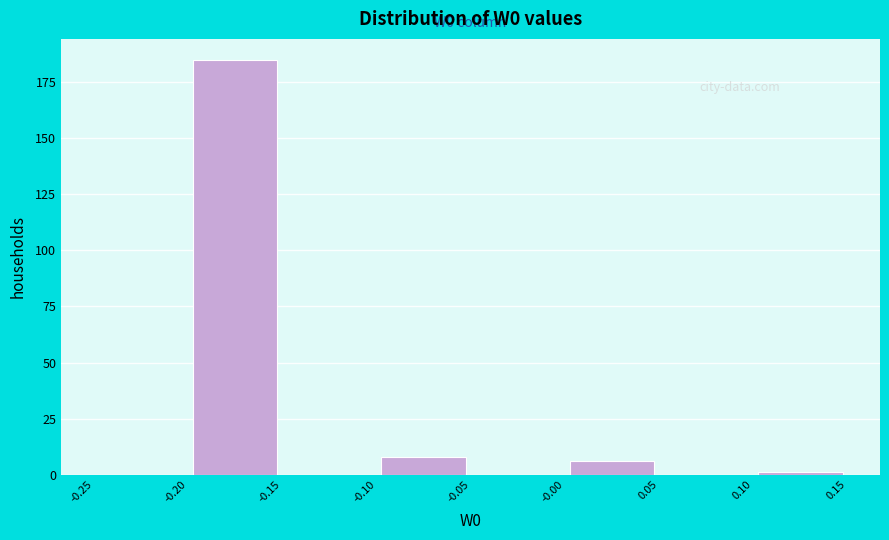

Over which range of the x-axis is the bar tallest?

-0.20 to -0.15